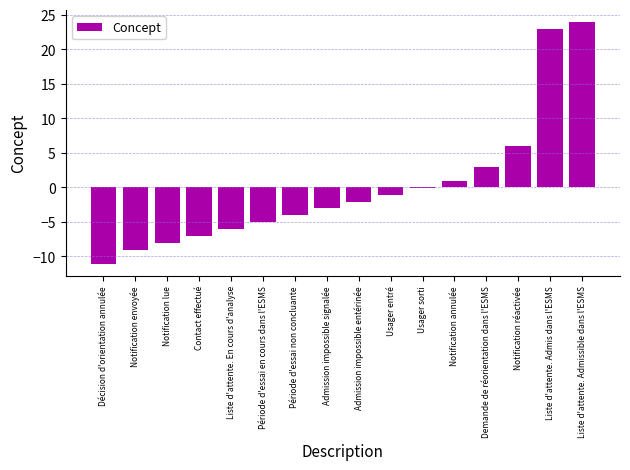

How many data points does each series have?

16